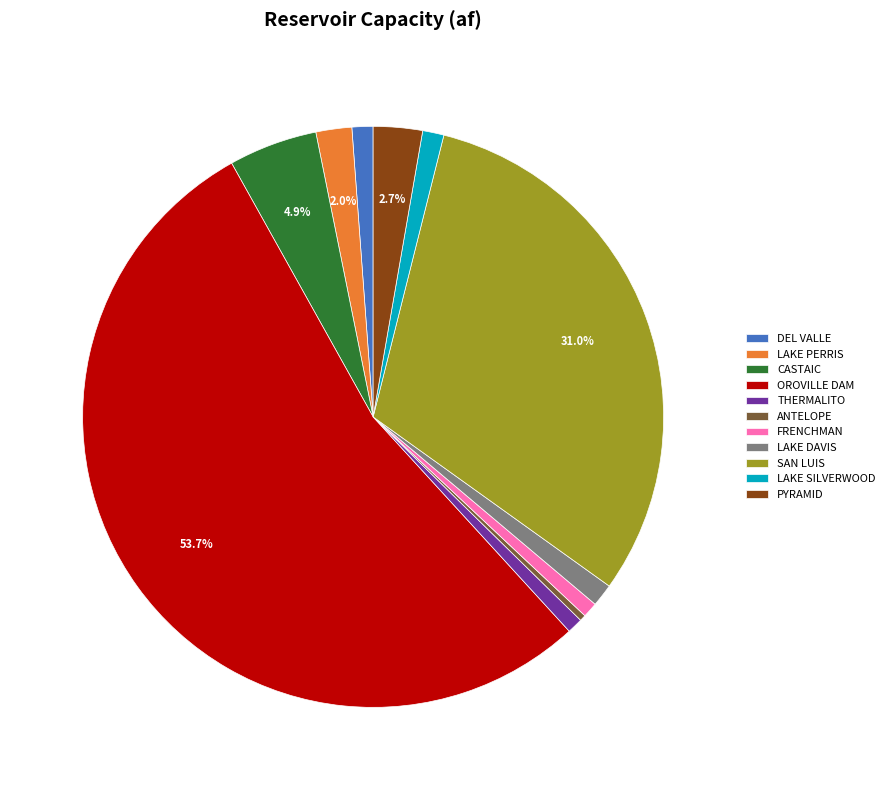

To the nearest percent, what percentage of the pie is PYRAMID?

3%